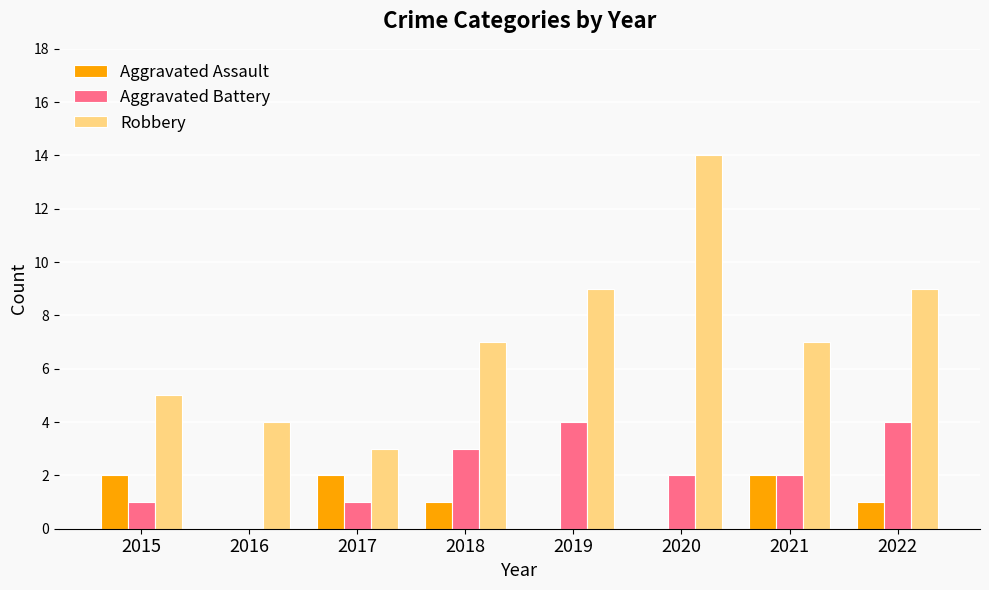

How many Aggravated Battery values are between 1 and 4?

7